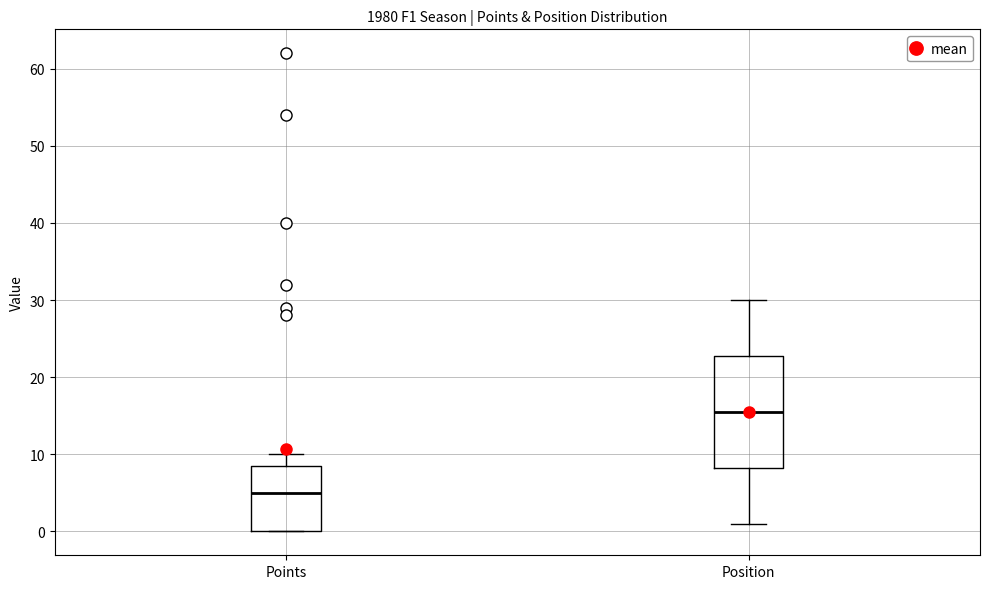

Reading left to right, read every box against the y-axis: the position of its median line, the range the box covers, and the ends of its whiskers. The values are not printed on the chart, so give them approximately, as read against the axis.

Points: median 5, box 0 to 9, whiskers 0 to 10
Position: median 16, box 8 to 23, whiskers 1 to 30